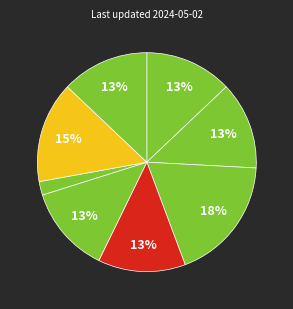

How many slices are in this pie chart?

8